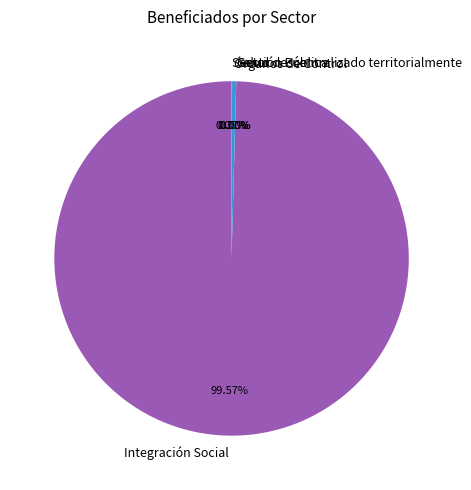

To the nearest percent, what percentage of the pie is Integración Social?

100%